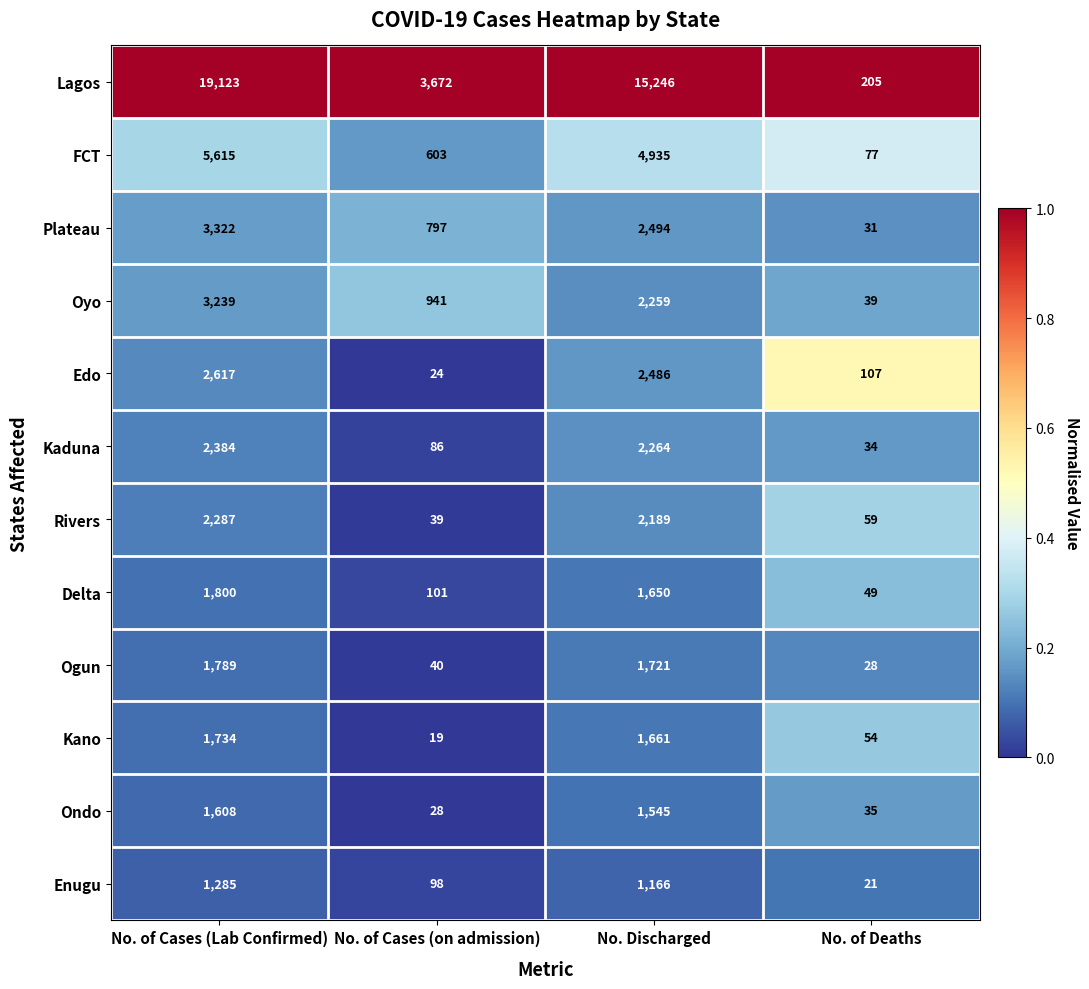

Rank the series by their maximum value, from highest to lowest.

Lagos, FCT, Plateau, Oyo, Edo, Kaduna, Rivers, Delta, Ogun, Kano, Ondo, Enugu